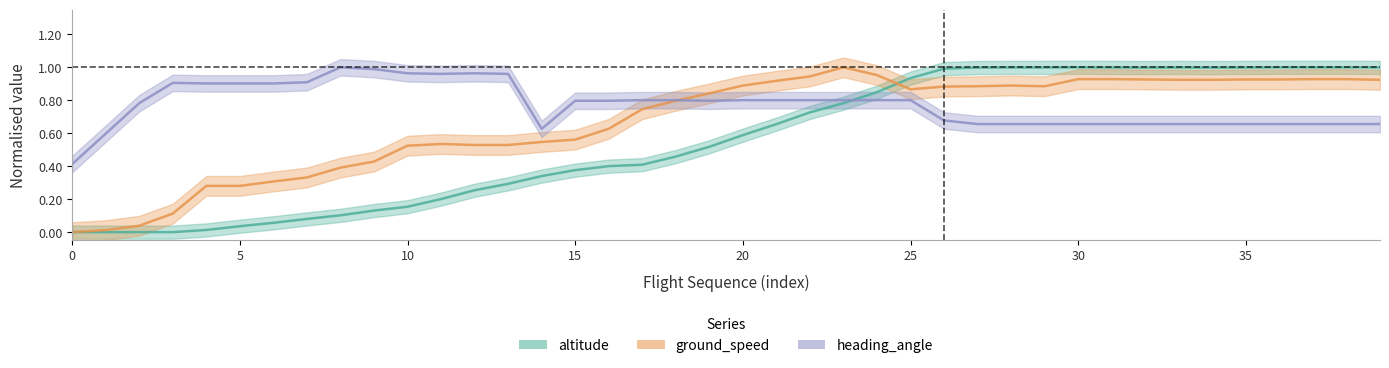

What is the total value across all series at 17?

2.0